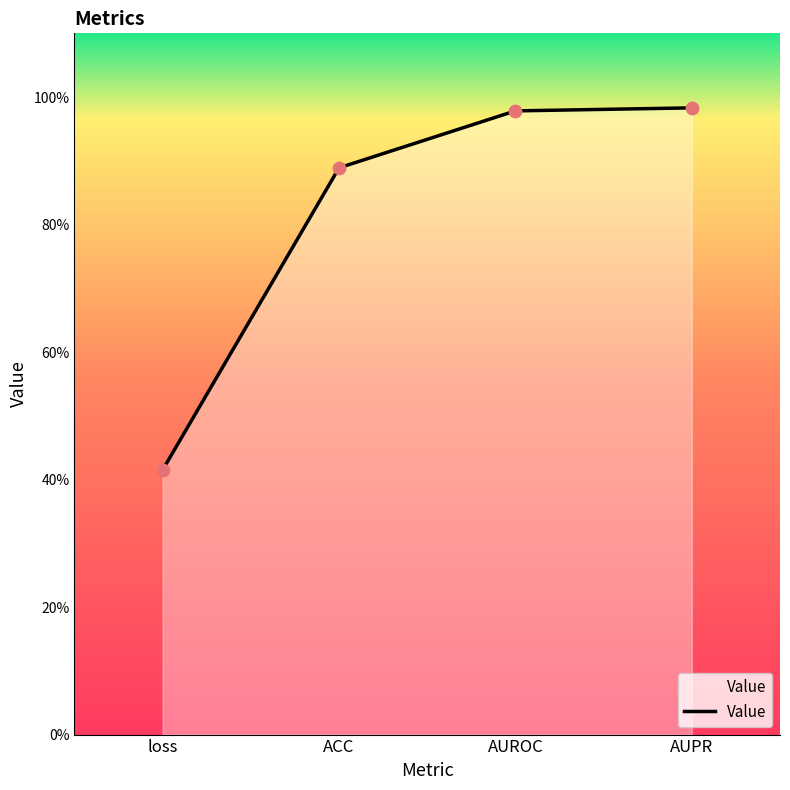

What is the change in value from loss to ACC?

+0.5